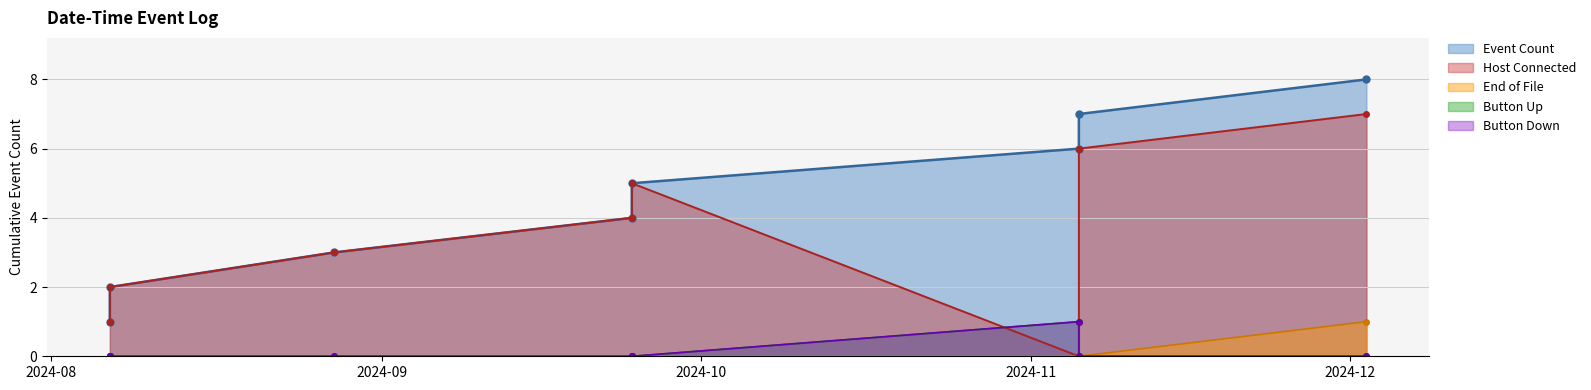

What is the difference between the maximum and minimum values in the Host Connected series?

7